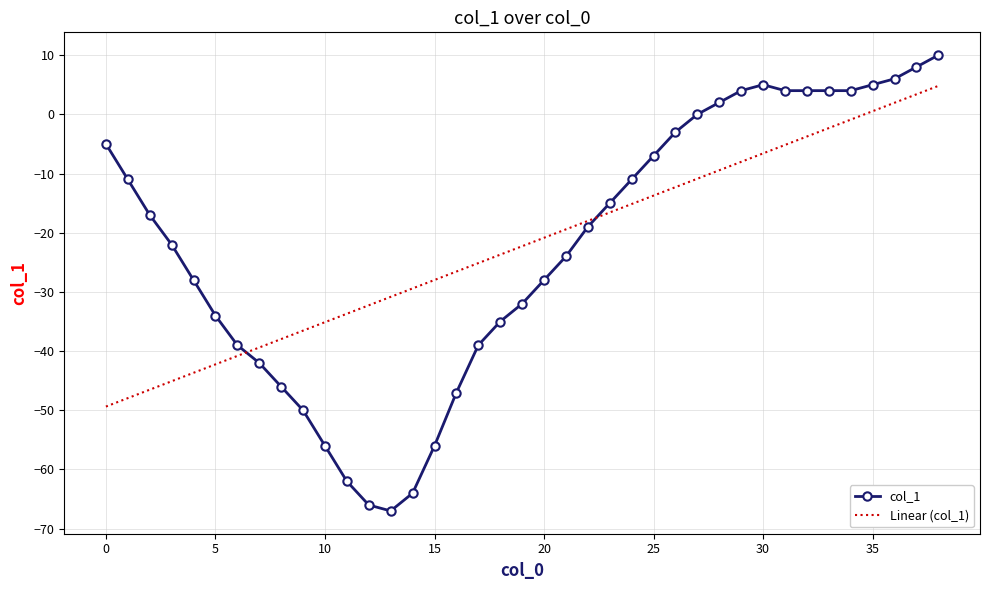

After their last crossing, which series has the higher values: col_1 or Linear (col_1)?

col_1